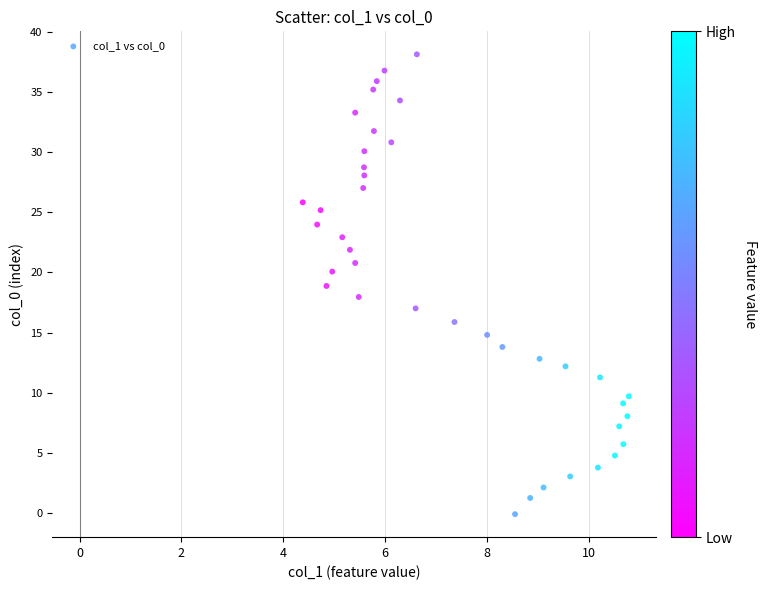

What is the range of X values (max minus min)?

6.4